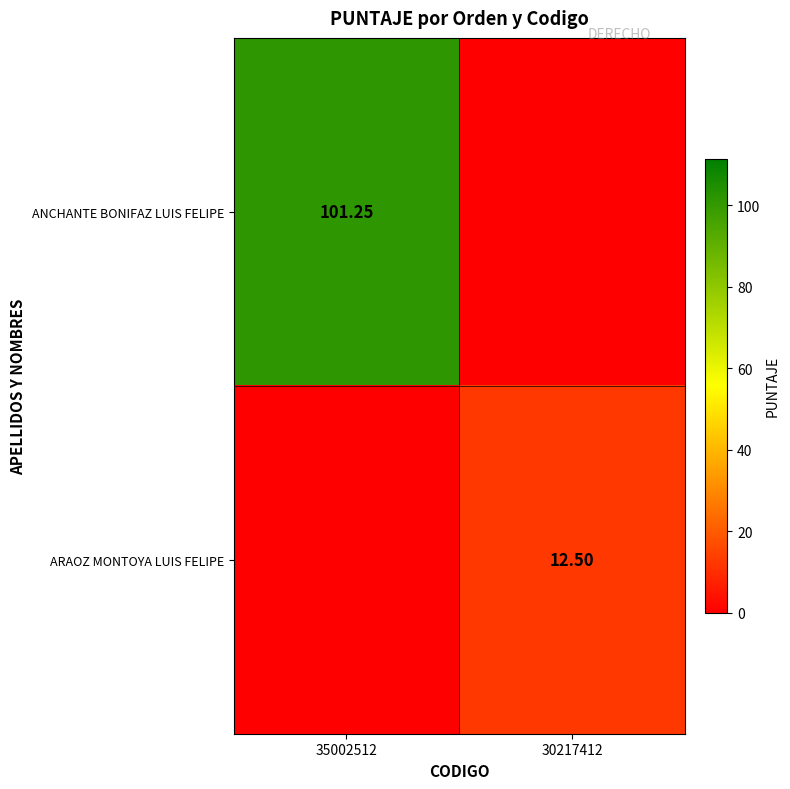

Is the value of ANCHANTE BONIFAZ LUIS FELIPE at 35002512 greater than the value of ARAOZ MONTOYA LUIS FELIPE at 30217412?

Yes